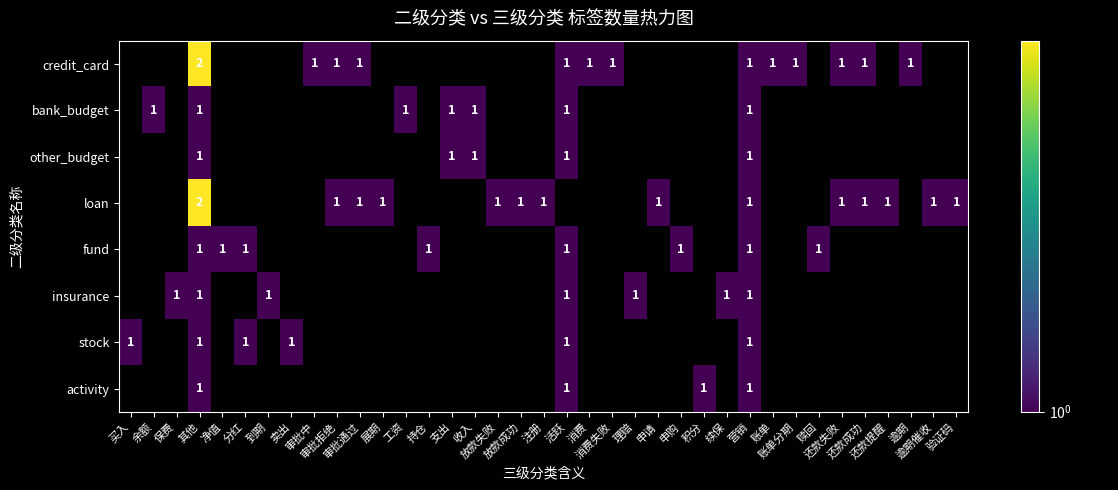

The stock series shows 0 at 积分. True or false?

True